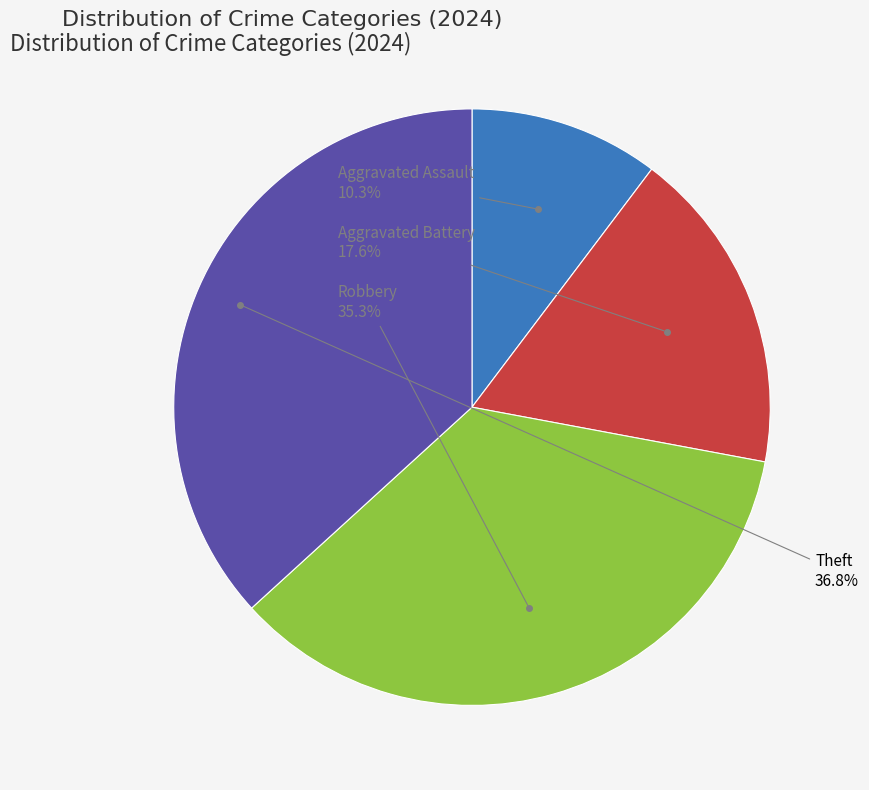

Does any single category account for the majority?

No